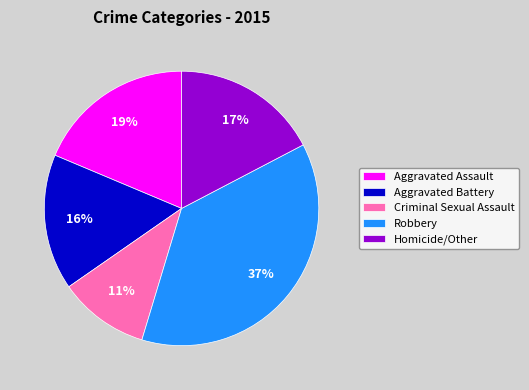

What is the smallest slice in the pie chart?

Criminal Sexual Assault